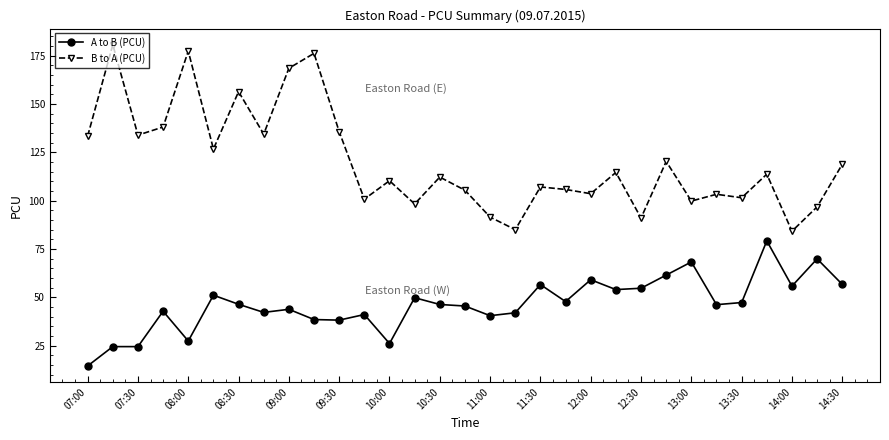

How many categories are shown in the chart?

31